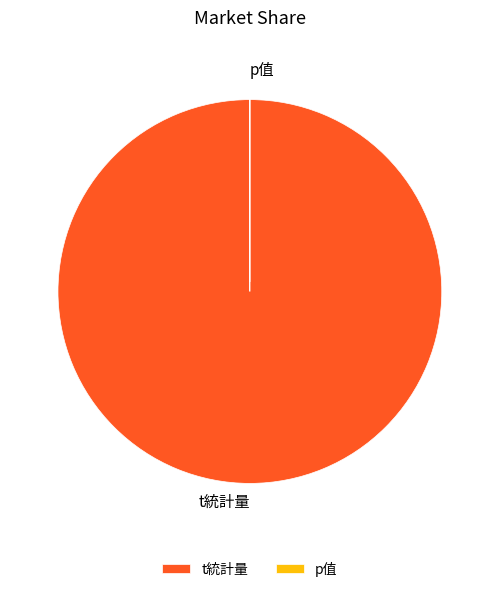

Does t統計量 account for over 50% of the chart?

Yes